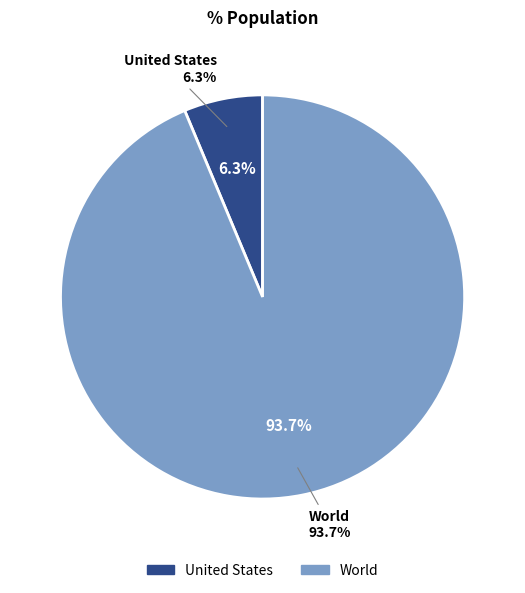

Combined, what portion of the pie is World and United States?

100.0%